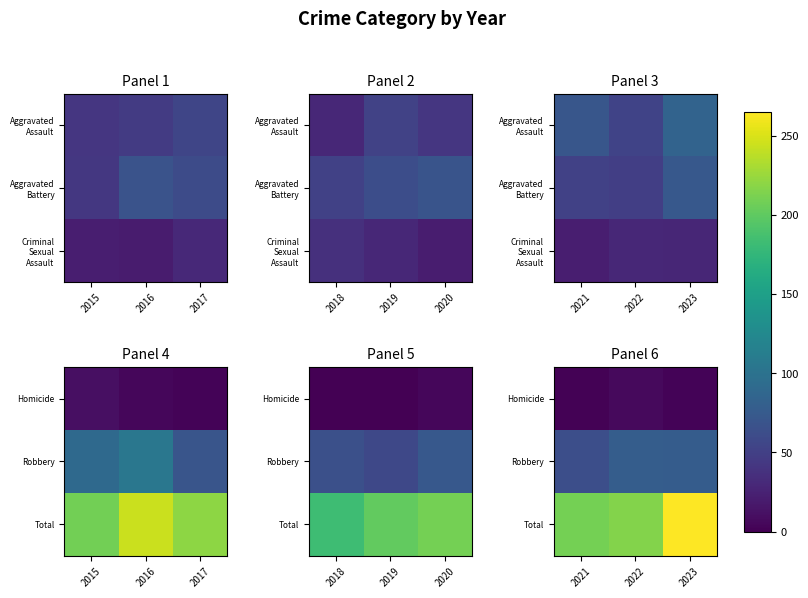

At how many categories does at least one series exceed 103?

3